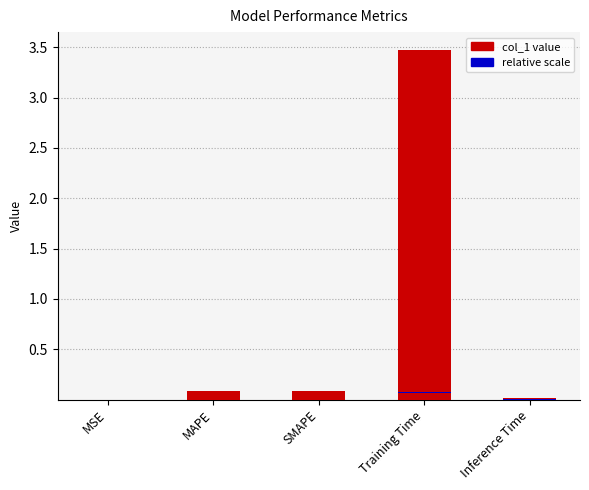

Are the bars horizontal?

No